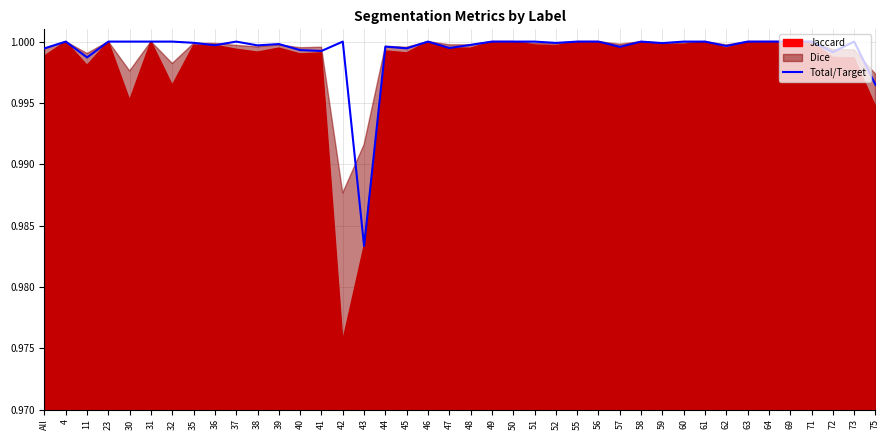

How many lines are shown in the chart?

1